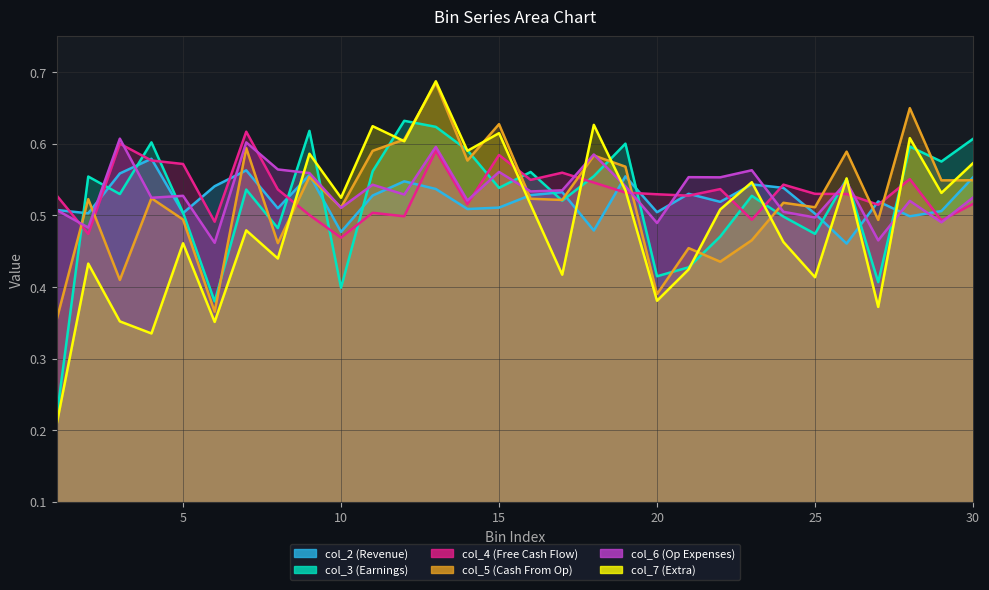

How many lines are shown in the chart?

6